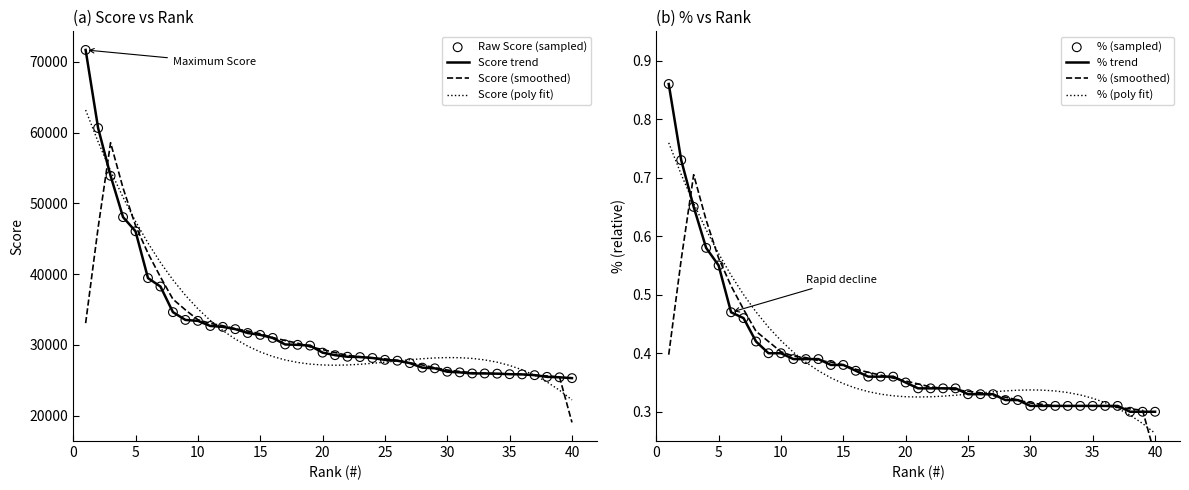

Which series reaches the maximum Y coordinate?

Score